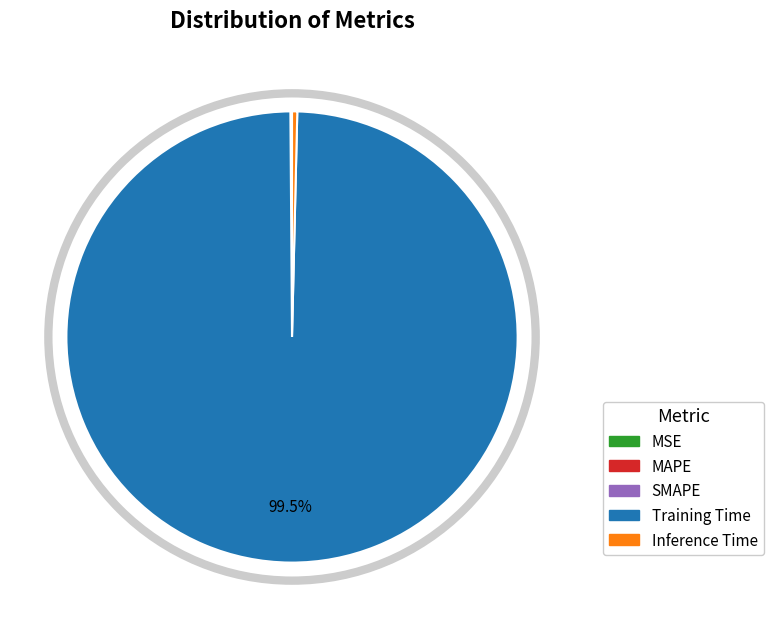

Which slice is the largest?

Training Time